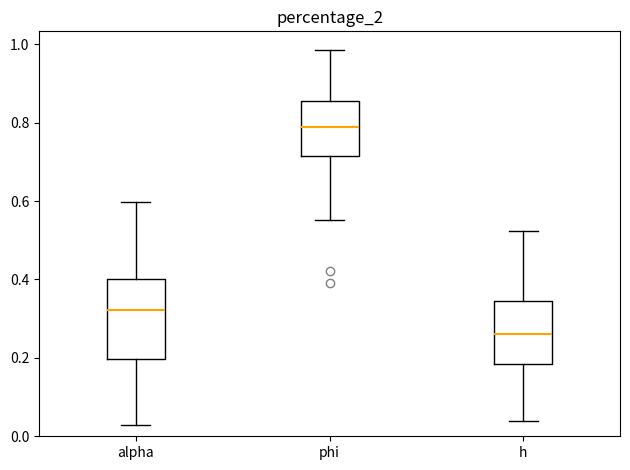

Where does the upper whisker of the box for h end on the y-axis? The values are not printed on the chart, so give them approximately, as read against the axis.

0.52